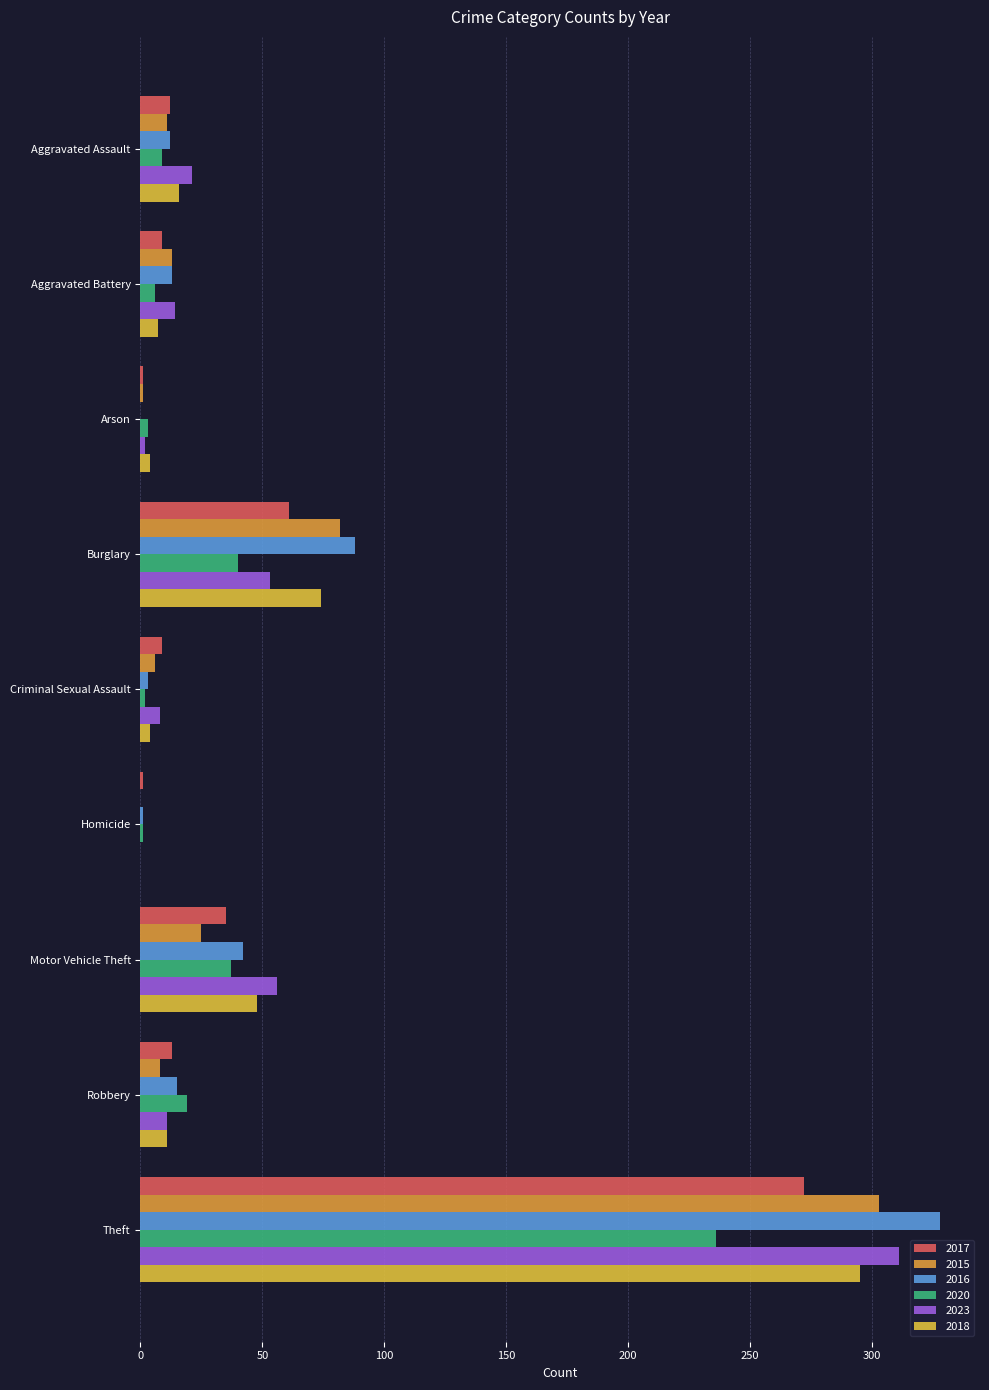

What is the label of the 7th bar from the left?

Motor Vehicle Theft